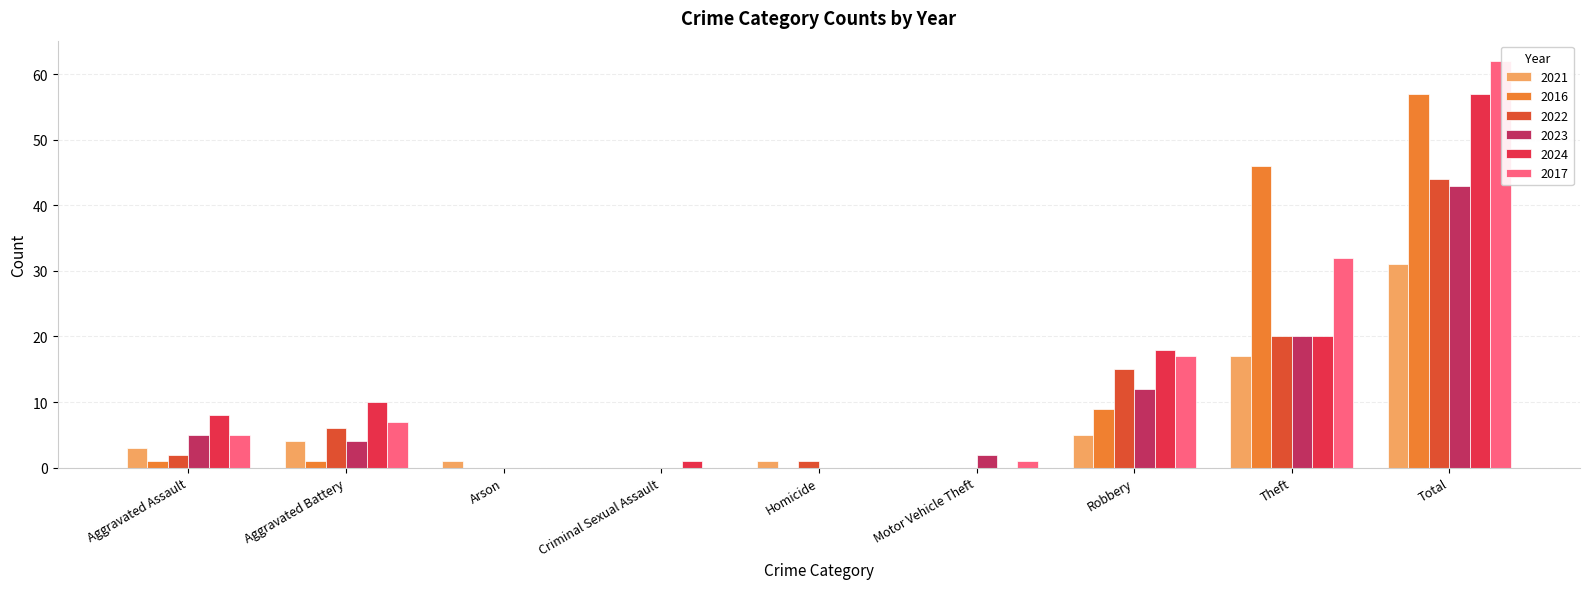

Are the bars horizontal?

No